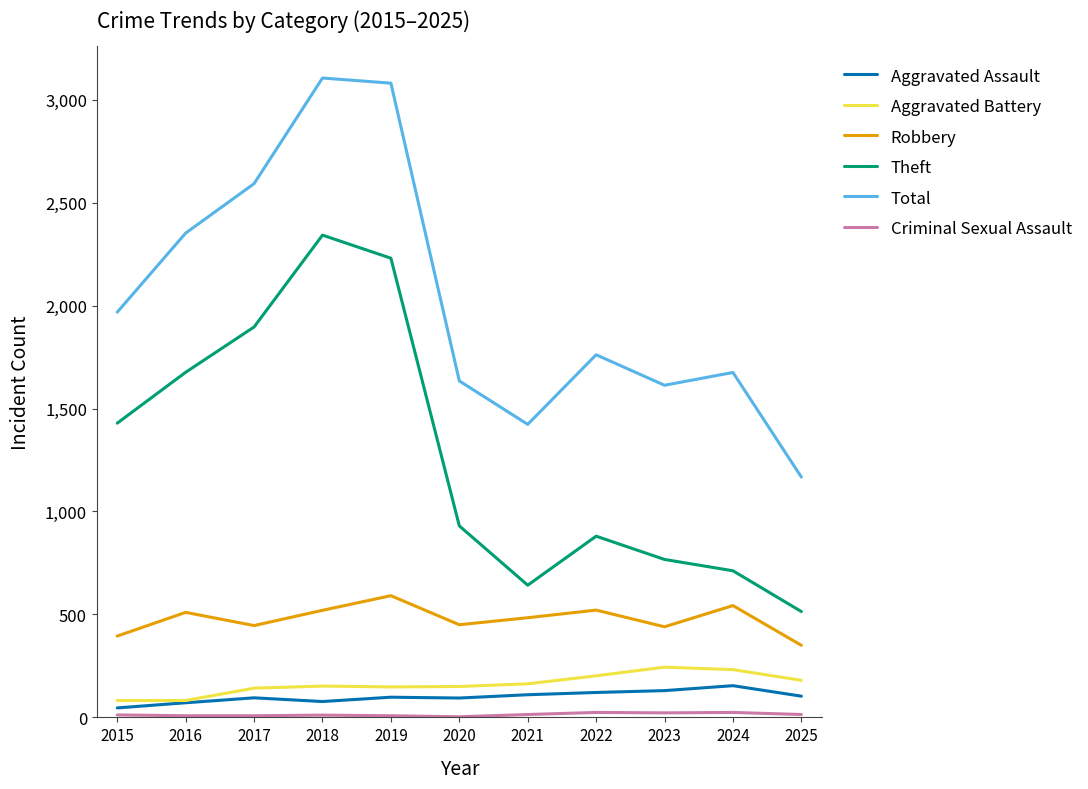

Is this an area chart (filled region under the line)?

No